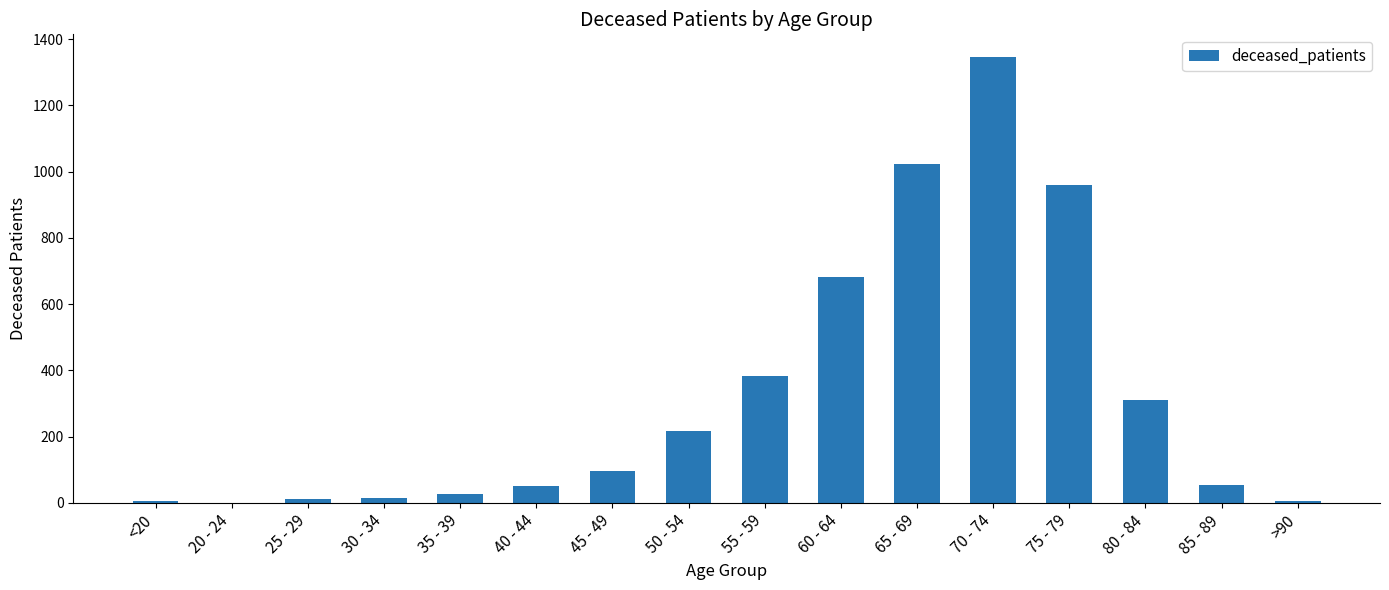

Approximately how many times larger is the value at 40 - 44 compared to 30 - 34?

3.6